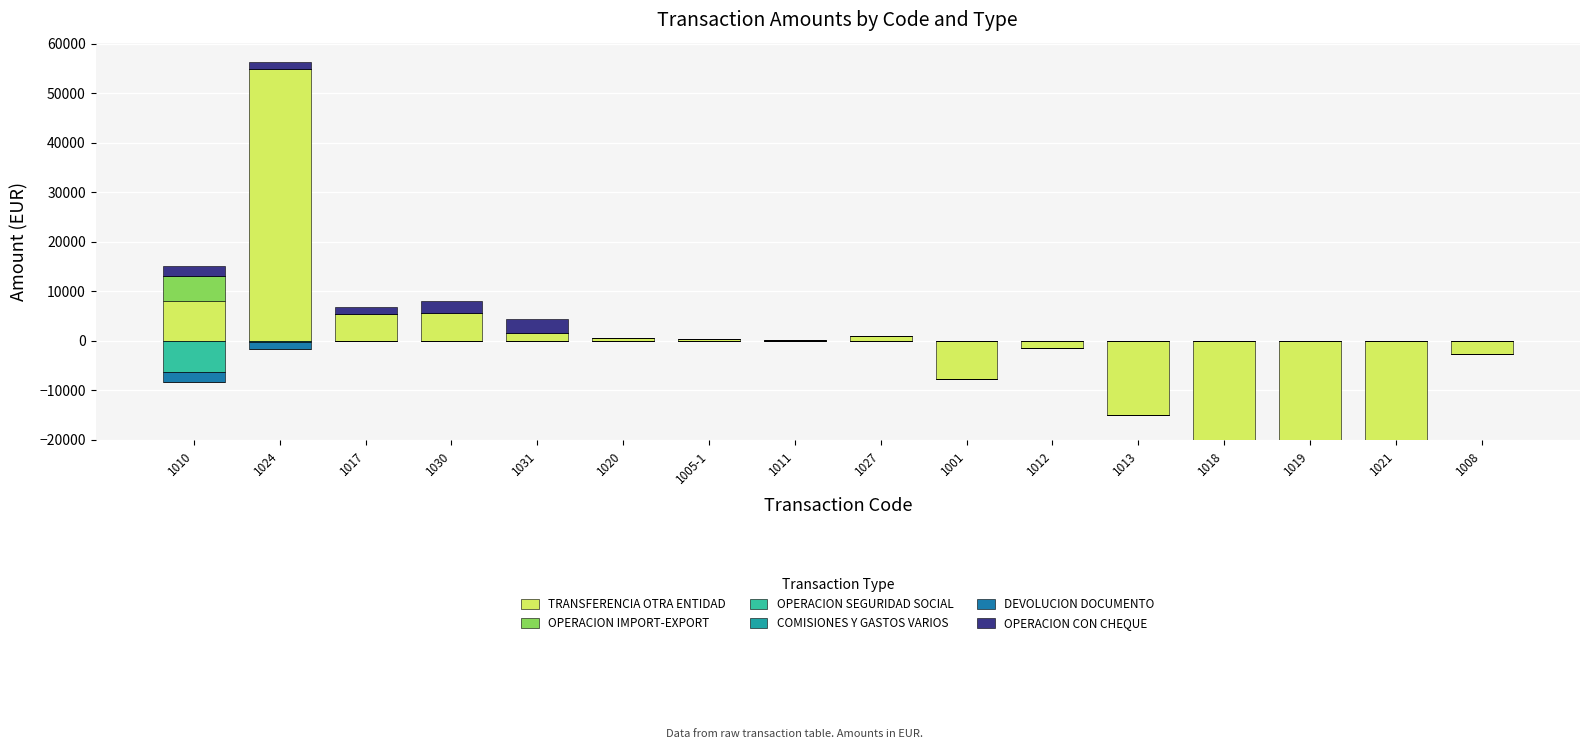

How many groups of bars are there?

16